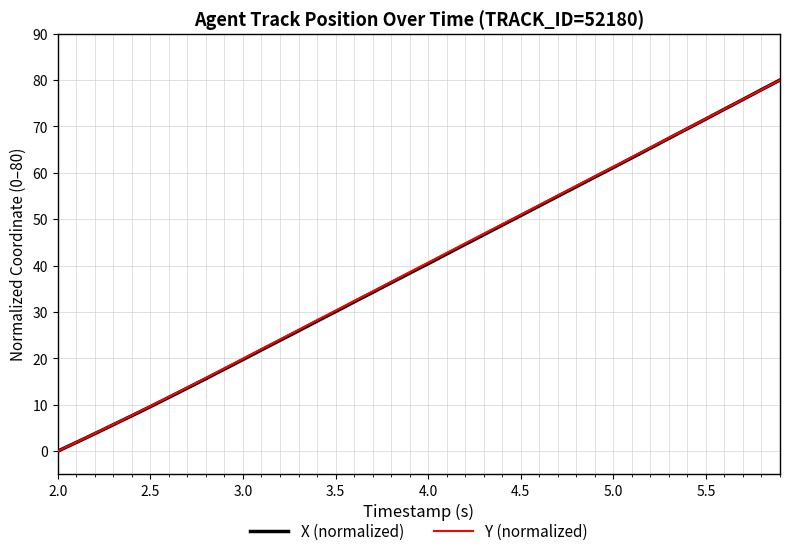

How many values in the Y (normalized) series are below 40?

20